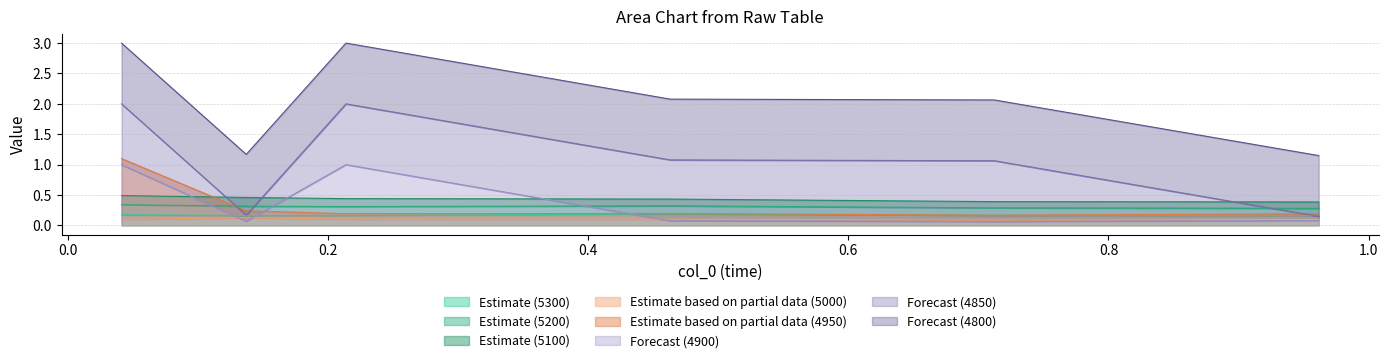

True or false: 4950 and 5000 cross at least once.

False